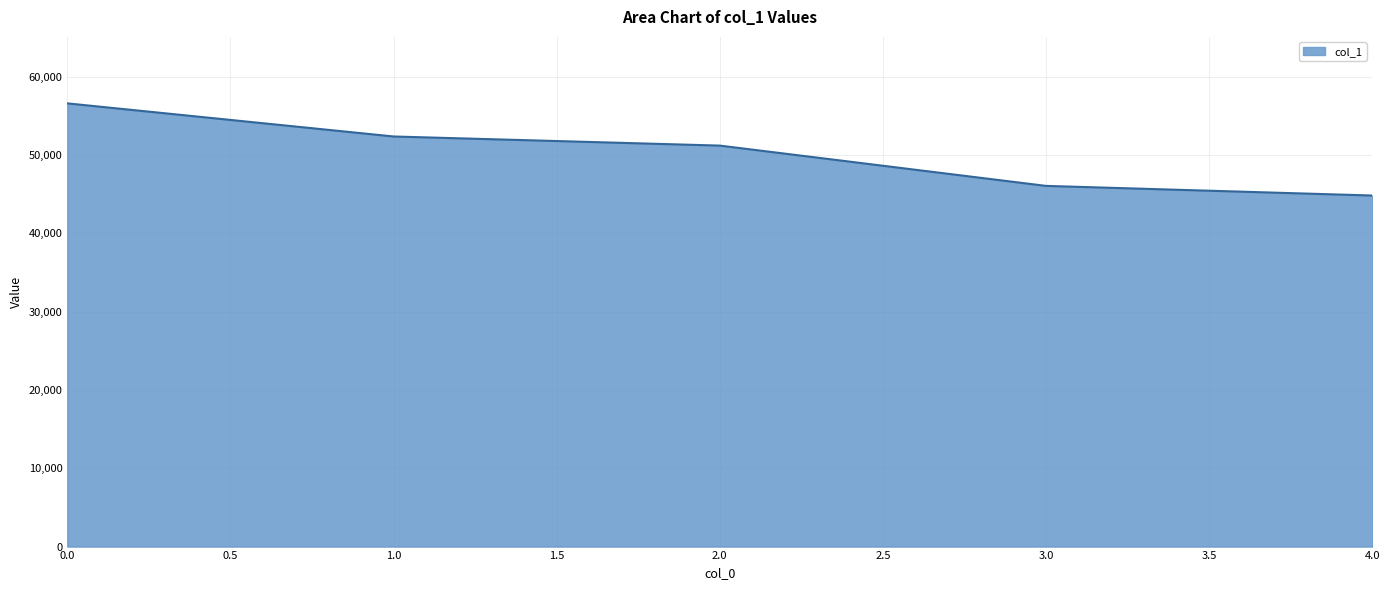

How many distinct data groups are displayed?

1